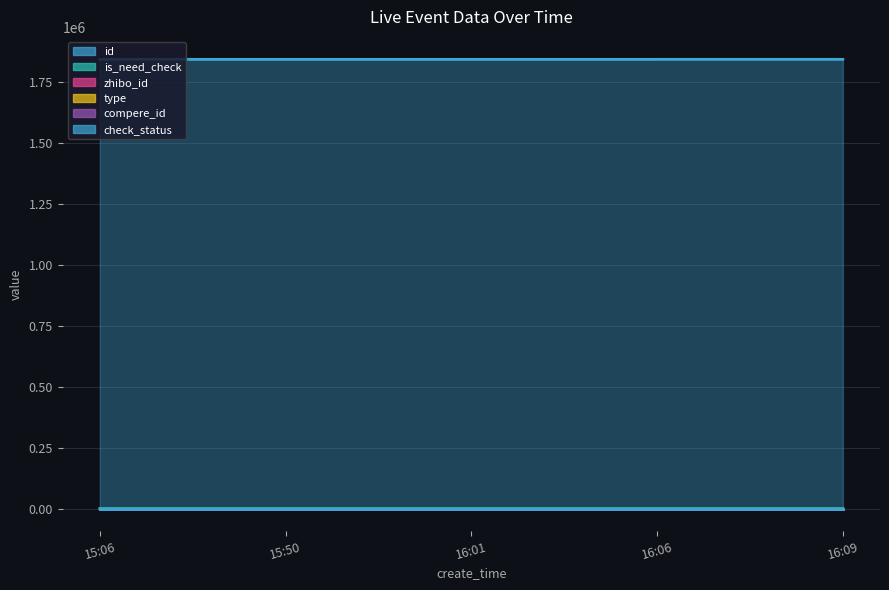

True or false: compere_id and id cross at least once.

False